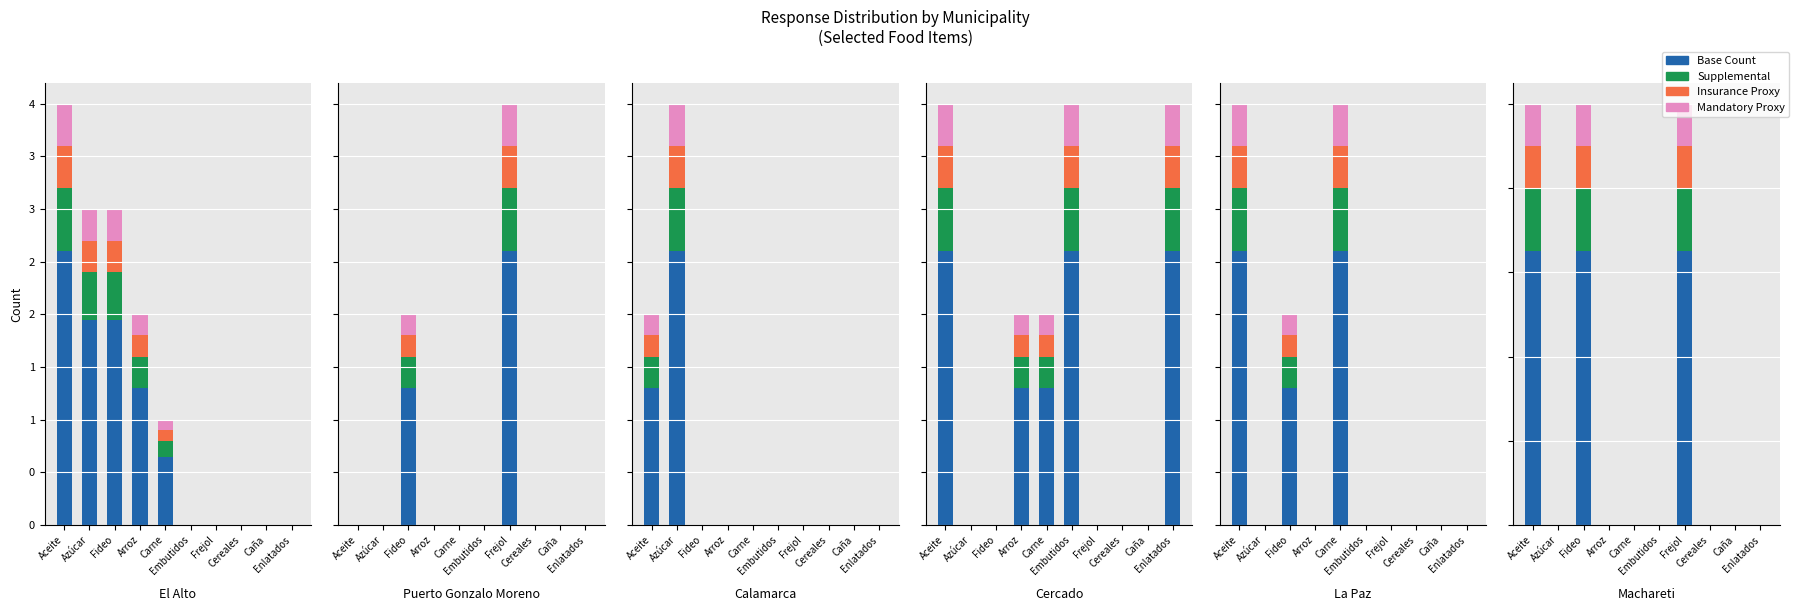

Is the value of Base at Aceite greater than the value of Mandatory at Cereales?

Yes